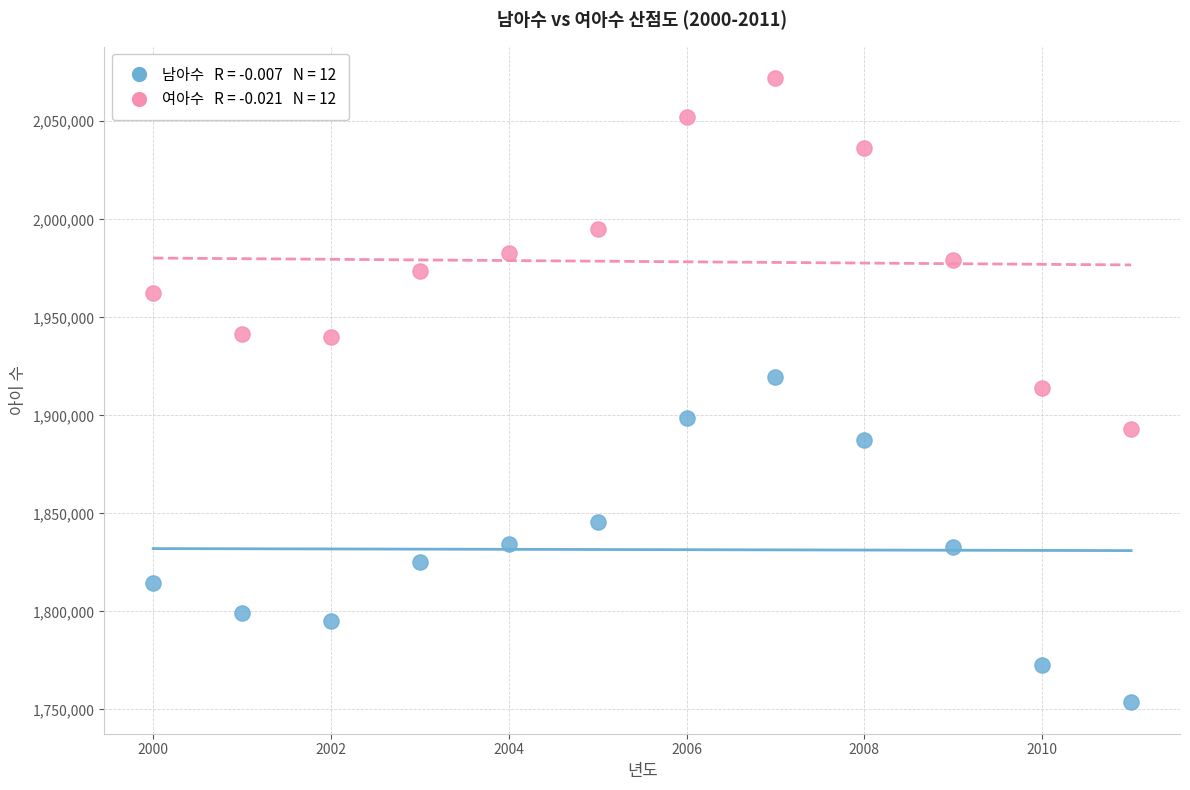

Across all data points, what is the range of X values (max minus min)?

11